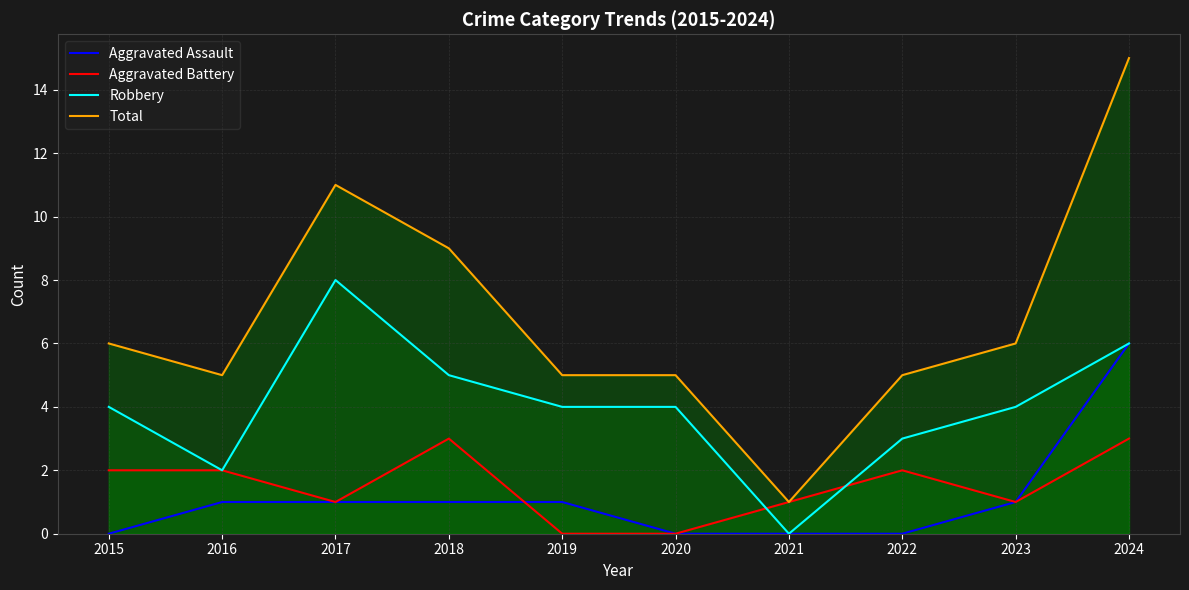

What is the spread (max minus min) of values at 2024?

12